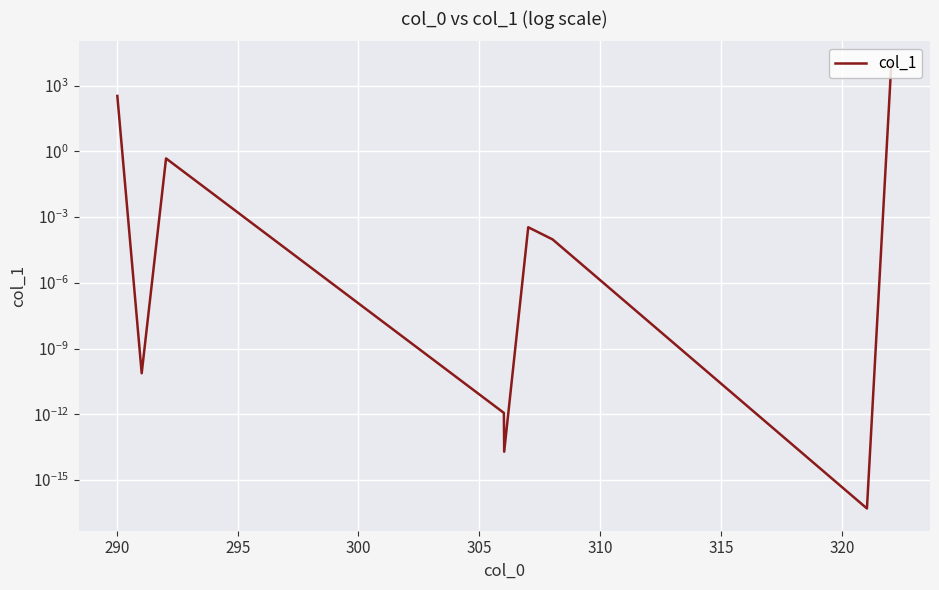

True or false: the data has more than 0 interior local peaks.

True